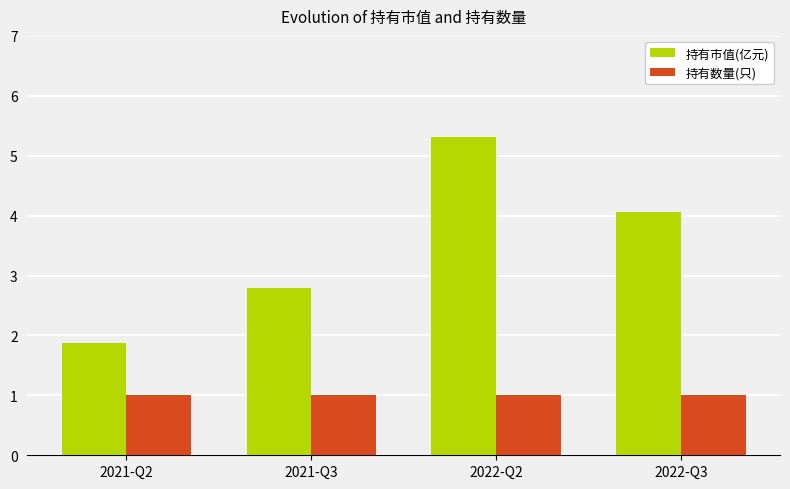

At how many categories does at least one series exceed 4?

2